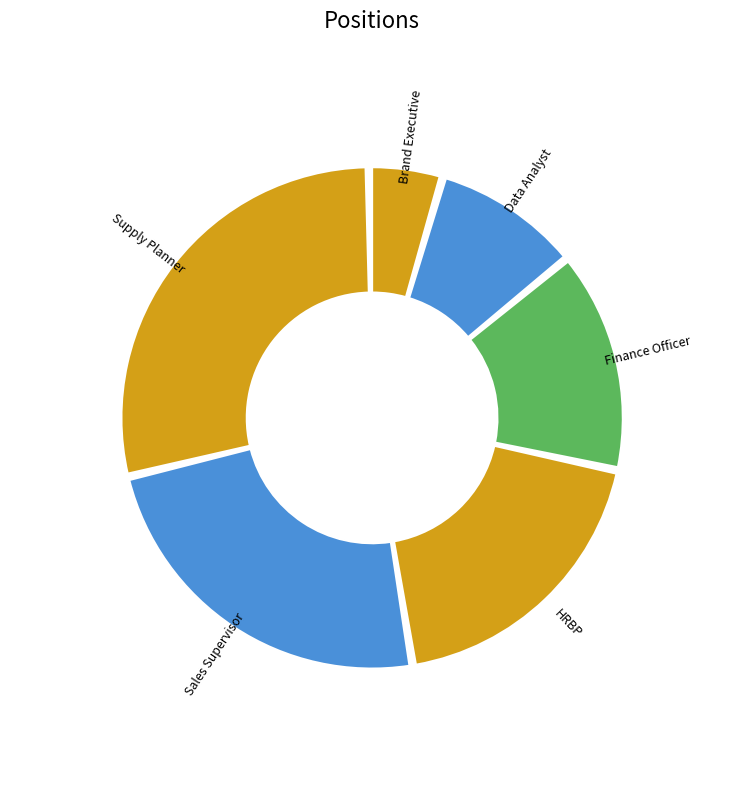

Rank the categories by value from lowest to highest.

Brand Executive, Data Analyst, Finance Officer, HRBP, Sales Supervisor, Supply Planner